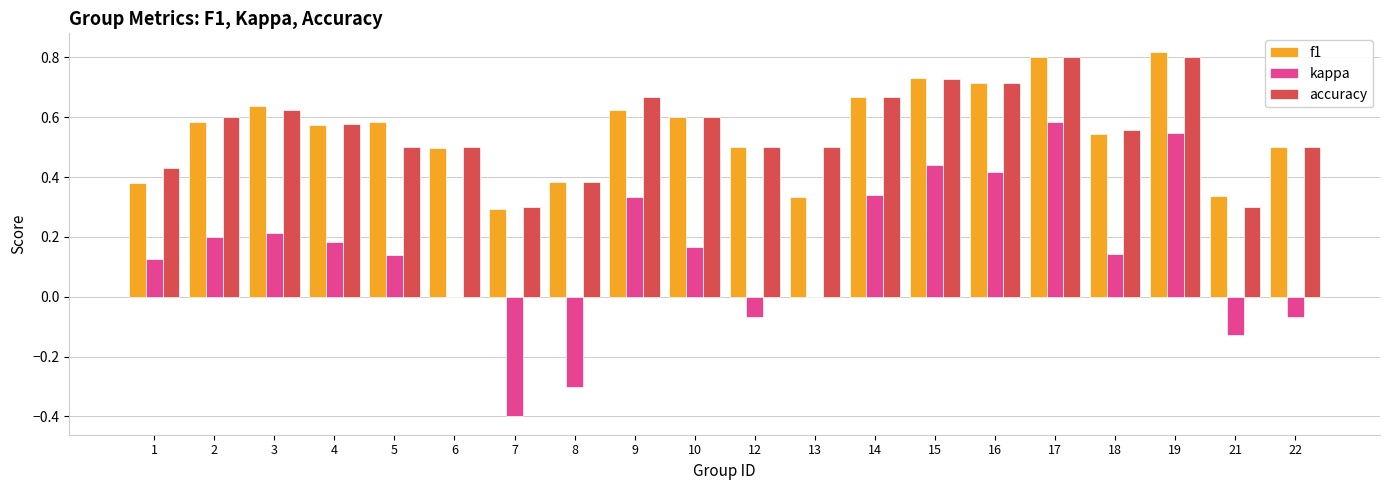

The value of f1 at 10 is 0.6. True or false?

True